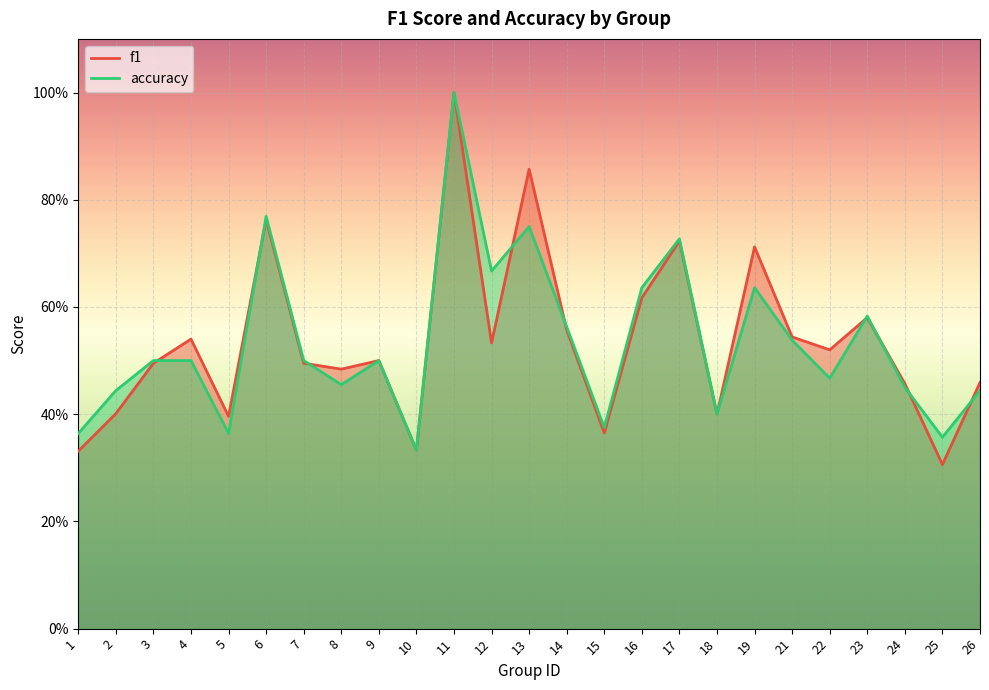

Reading left to right, transcribe all the data shown in this chart.

f1: 0.3	0.4	0.5	0.5	0.4	0.8	0.5	0.5	0.5	0.3	1.0	0.5	0.9	0.6	0.4	0.6	0.7	0.4	0.7	0.5	0.5	0.6	0.5	0.3	0.5
accuracy: 0.4	0.4	0.5	0.5	0.4	0.8	0.5	0.5	0.5	0.3	1.0	0.7	0.8	0.6	0.4	0.6	0.7	0.4	0.6	0.5	0.5	0.6	0.5	0.4	0.4